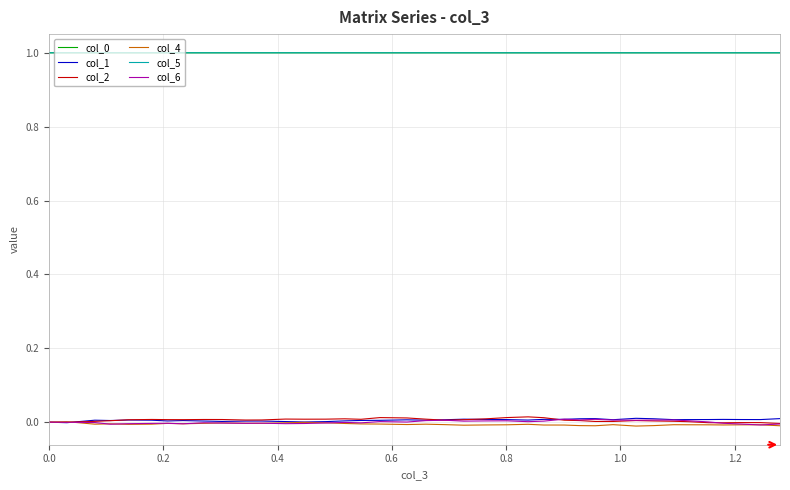

What is the maximum value shown in the chart?

1.0